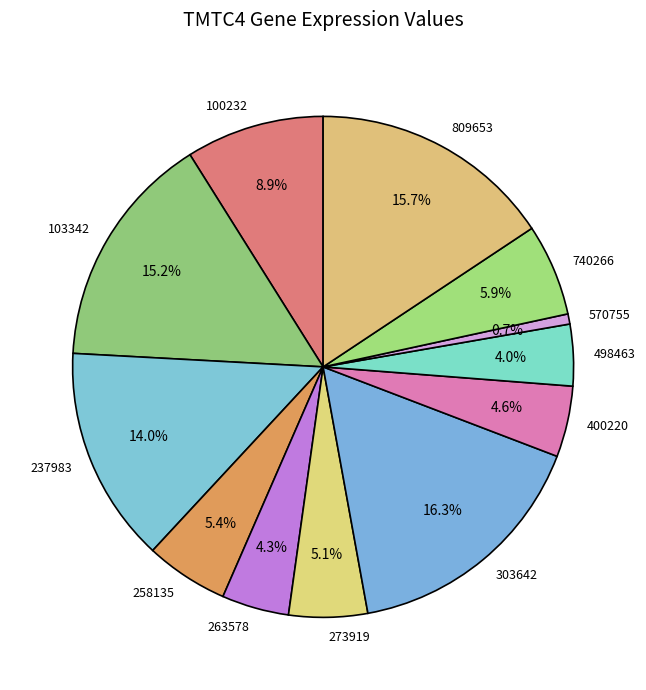

Is it true that 100232 is 16% of the pie?

False